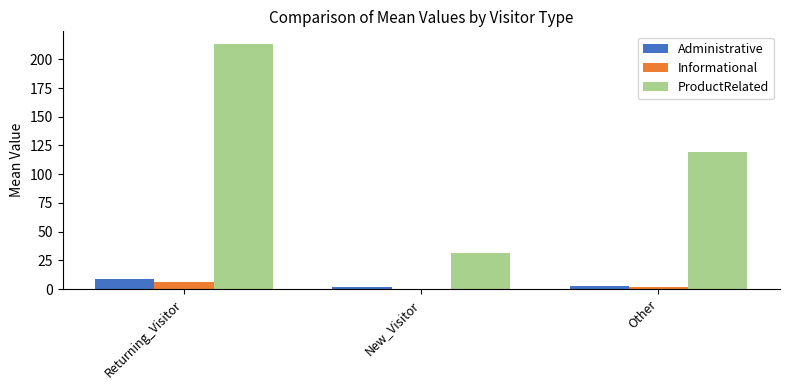

At which label does Administrative reach its peak?

Returning_Visitor